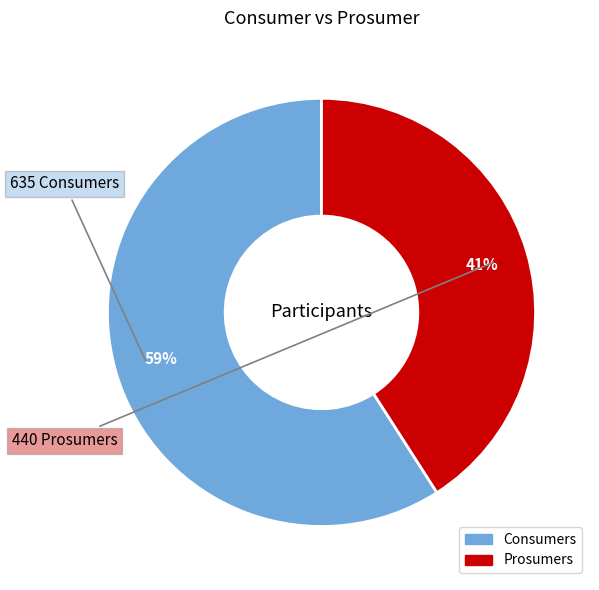

To the nearest percent, what percentage of the pie is Consumers?

59%